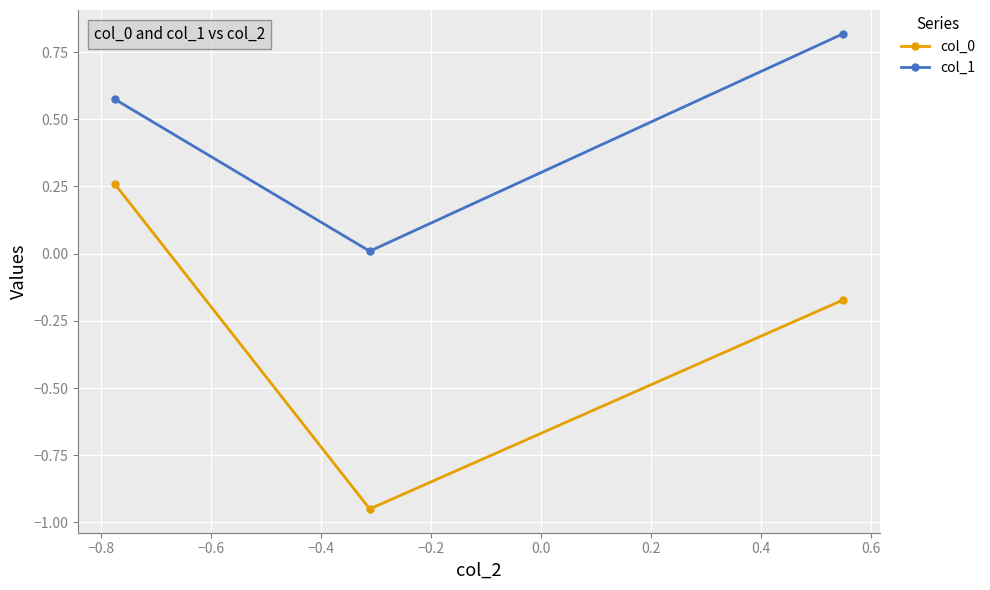

Count the number of data series in this chart.

2